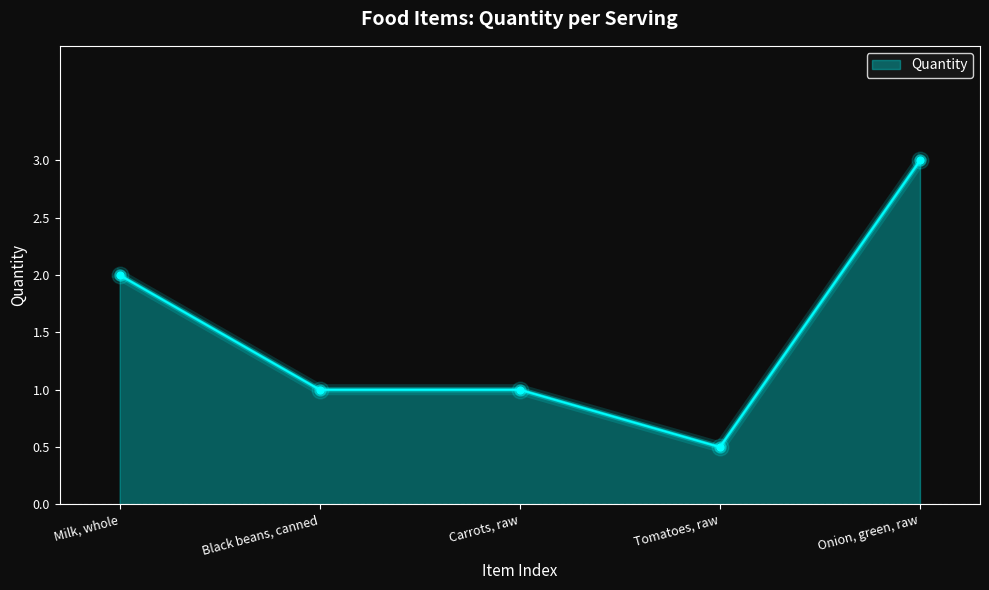

What is the change in value from Carrots, raw to Tomatoes, raw?

-0.5